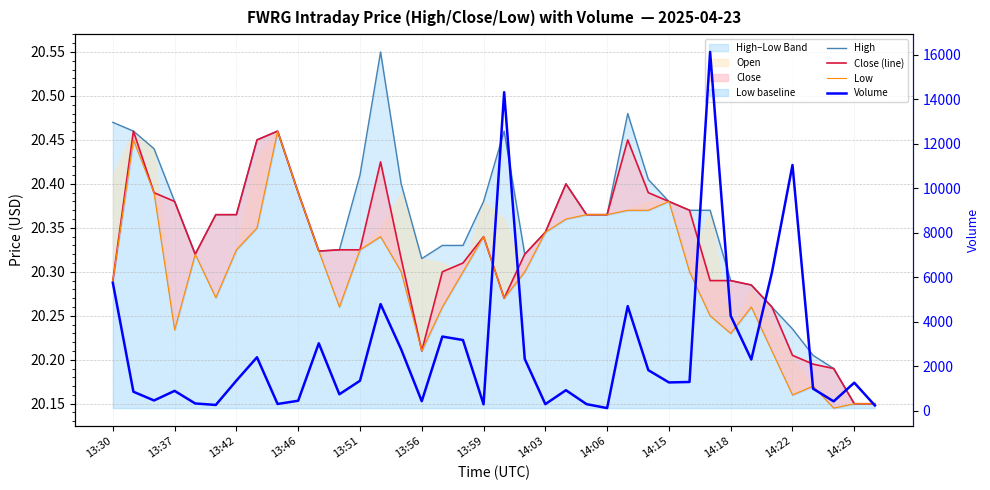

What is the value of the Low point at the 15th from the left?

20.3